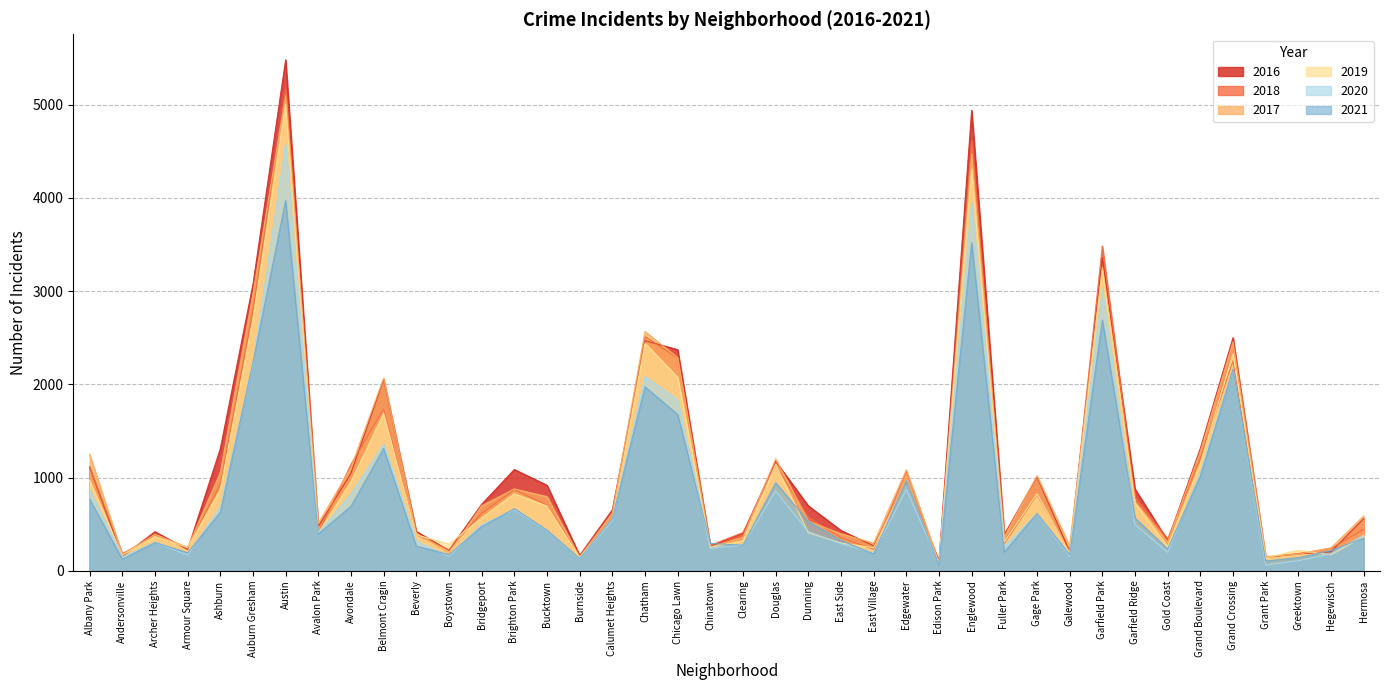

What position from the right is Chatham?

23